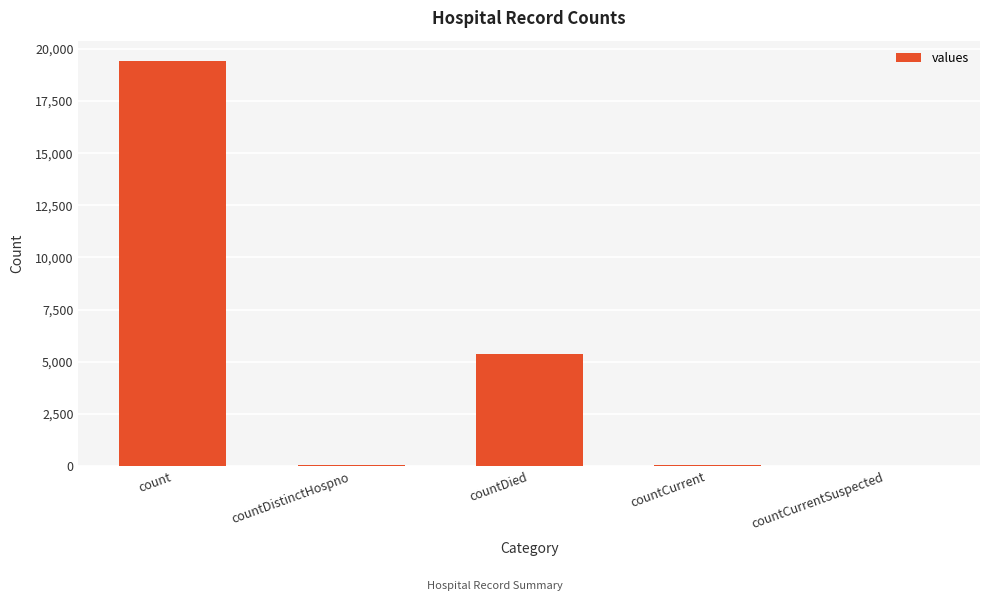

Count the number of data series in this chart.

1